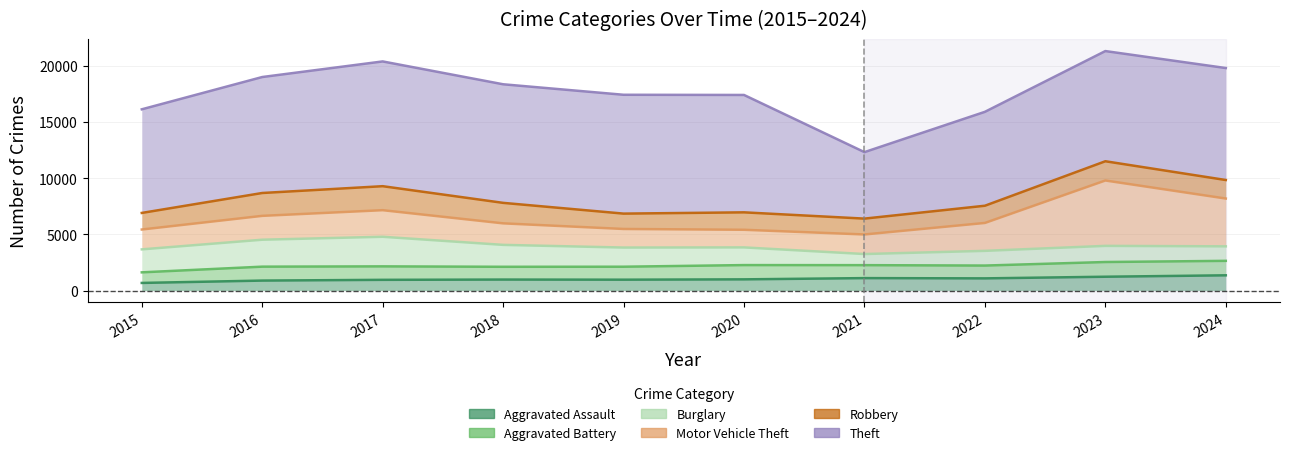

In Aggravated Assault, how many points are higher than both neighbors (excluding endpoints)?

2